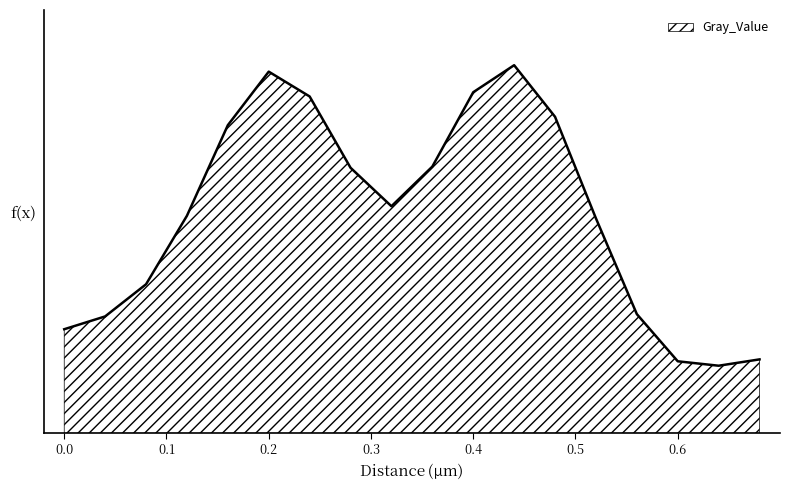

Does the chart have visible grid lines?

No